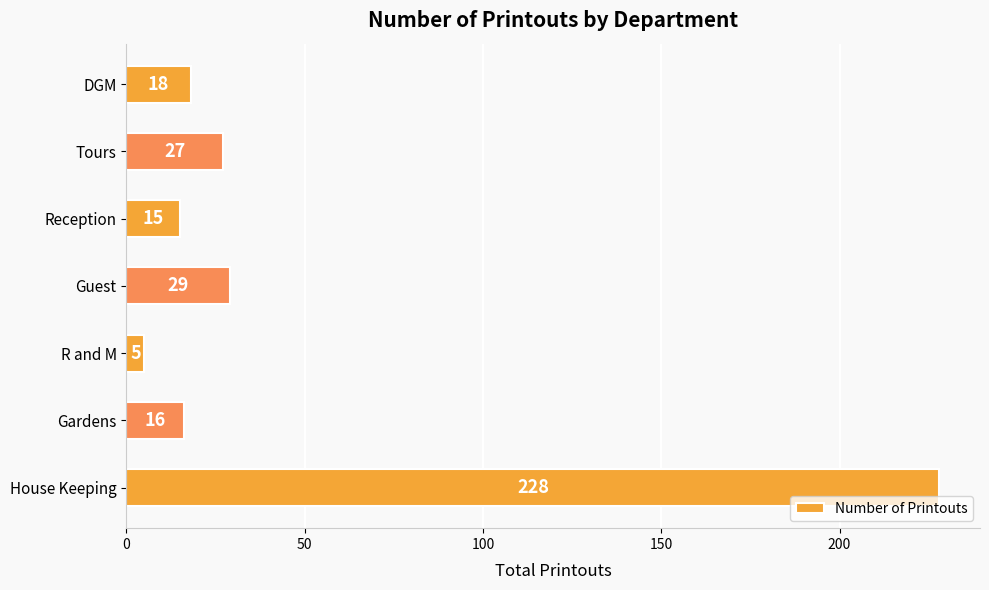

Which label corresponds to the smallest value in the chart?

R and M